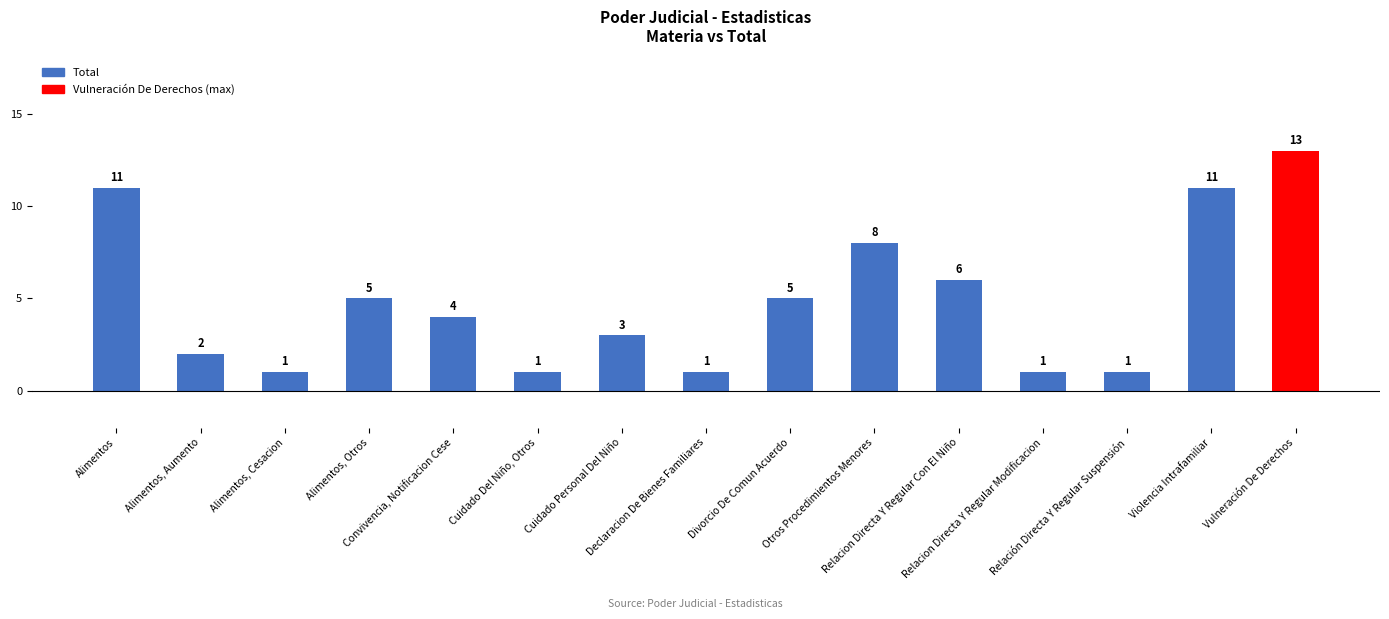

What is the maximum value shown in the chart?

13